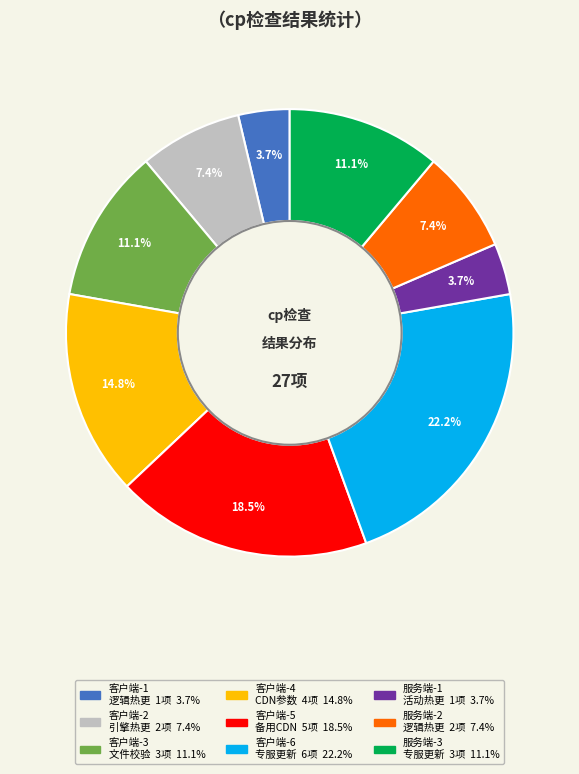

Is there a majority slice in this chart?

No